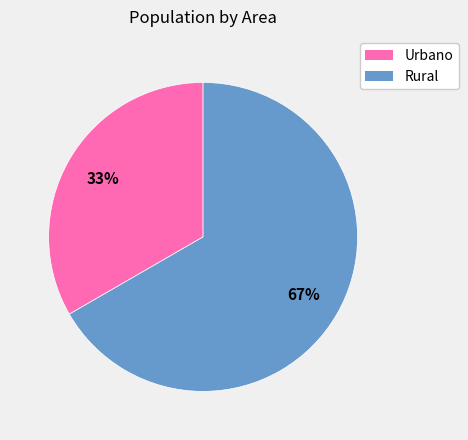

What percentage is the Urbano slice, to the nearest percent?

33%